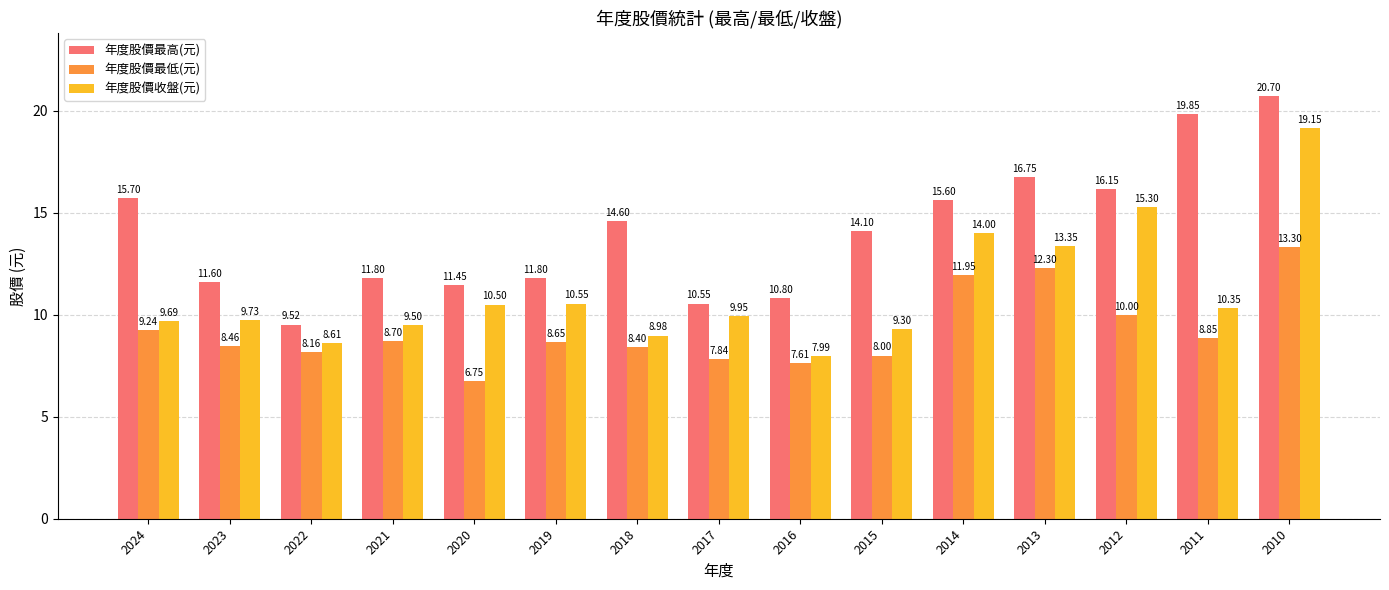

Rank the series by their average value, from lowest to highest.

年度股價最低(元), 年度股價收盤(元), 年度股價最高(元)